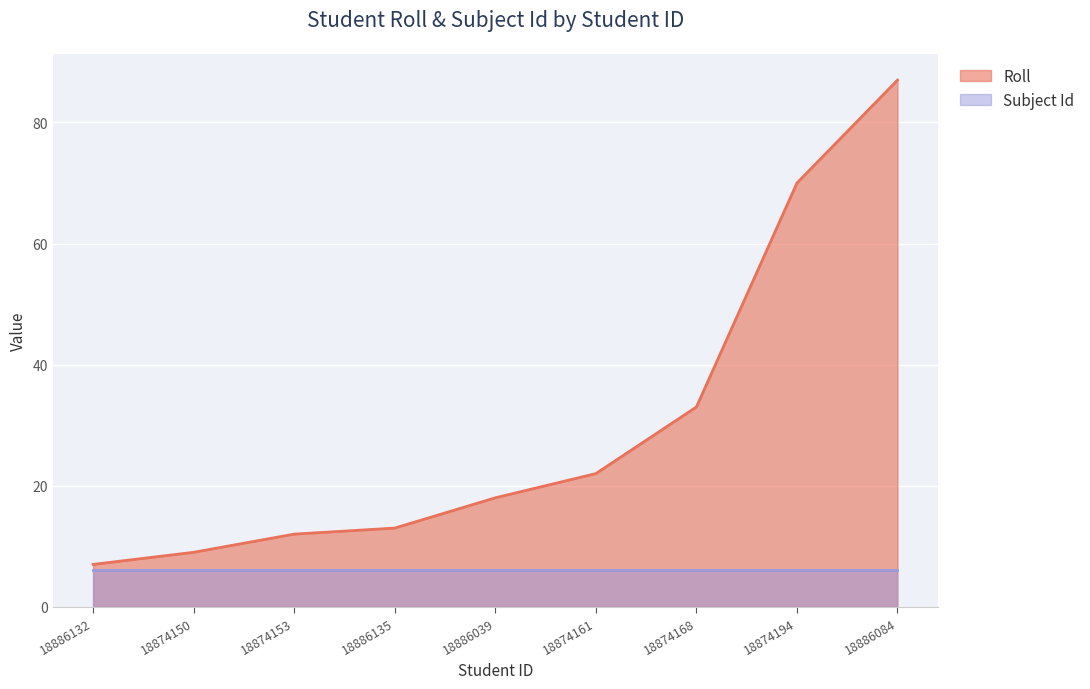

What is the minimum value shown in the chart?

6